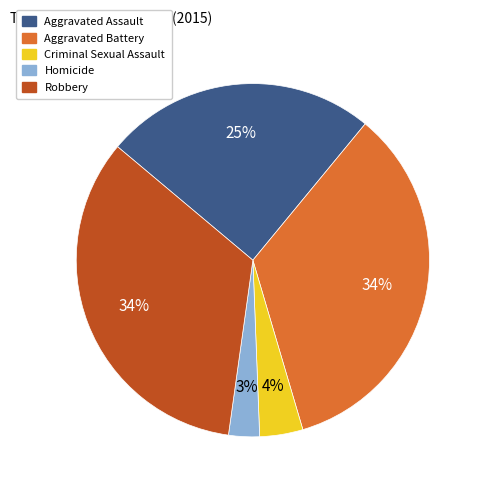

To the nearest percent, what percentage of the pie is Aggravated Assault?

25%